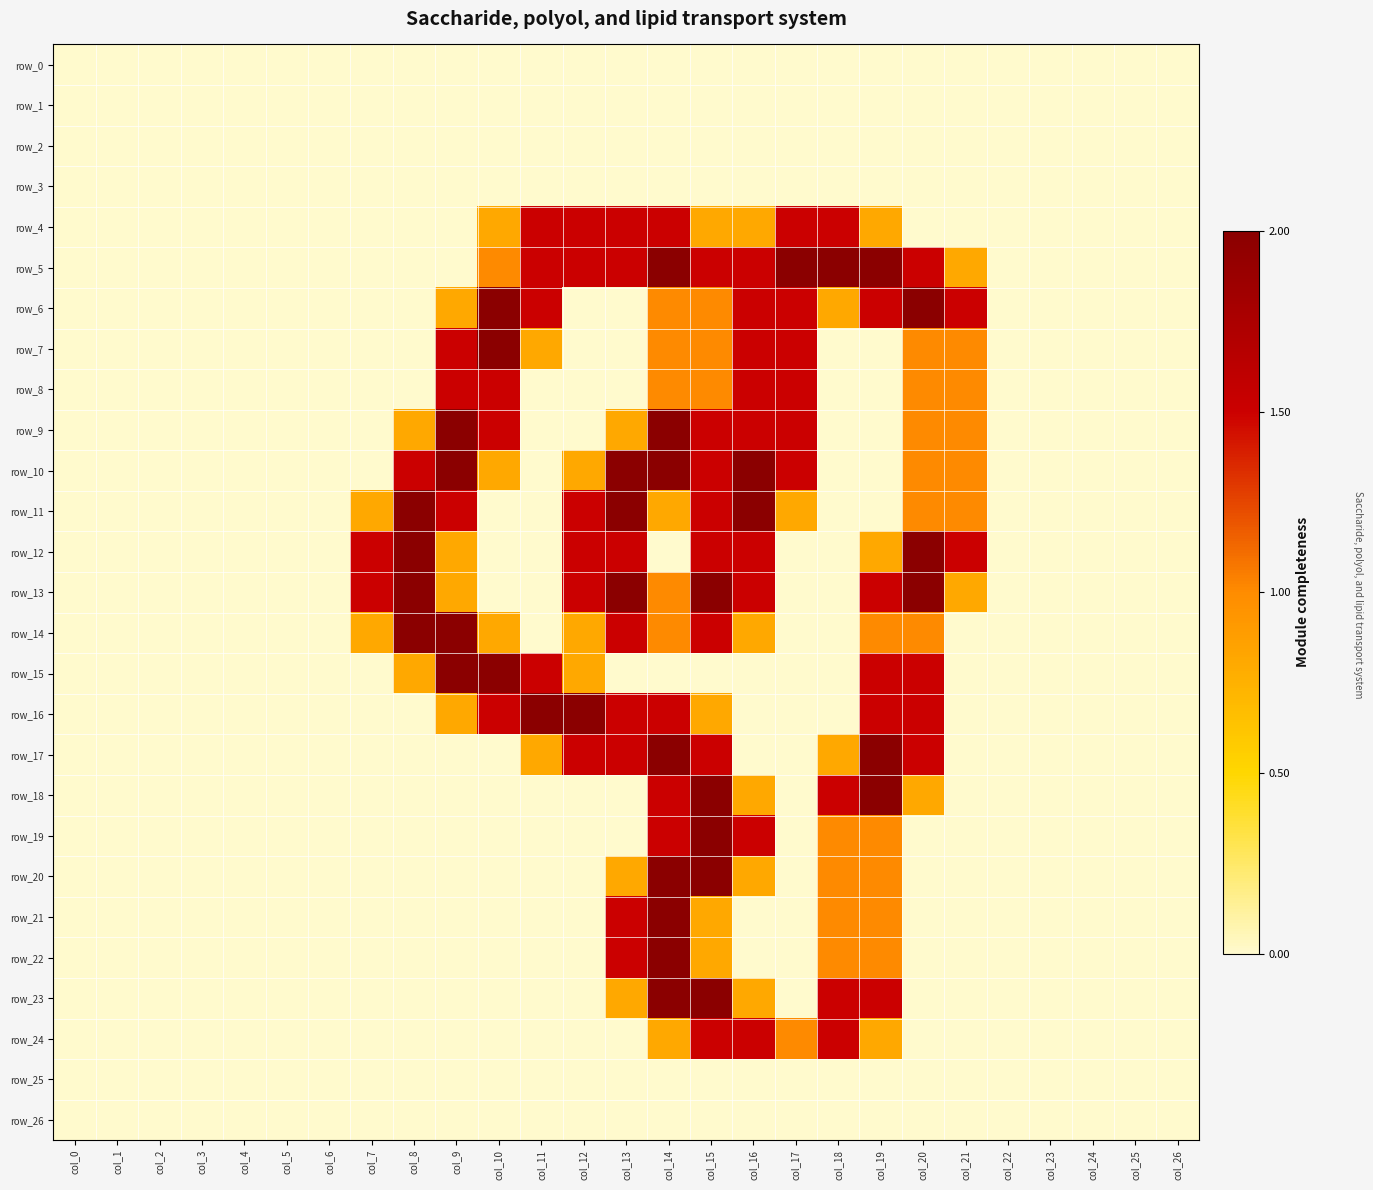

Reading right to left, extract all data points from this chart.

row_0: col_26=0.0	col_25=0.0	col_24=0.0	col_23=0.0	col_22=0.0	col_21=0.0	col_20=0.0	col_19=0.0	col_18=0.0	col_17=0.0	col_16=0.0	col_15=0.0	col_14=0.0	col_13=0.0	col_12=0.0	col_11=0.0	col_10=0.0	col_9=0.0	col_8=0.0	col_7=0.0	col_6=0.0	col_5=0.0	col_4=0.0	col_3=0.0	col_2=0.0	col_1=0.0	col_0=0.0
row_1: col_26=0.0	col_25=0.0	col_24=0.0	col_23=0.0	col_22=0.0	col_21=0.0	col_20=0.0	col_19=0.0	col_18=0.0	col_17=0.0	col_16=0.0	col_15=0.0	col_14=0.0	col_13=0.0	col_12=0.0	col_11=0.0	col_10=0.0	col_9=0.0	col_8=0.0	col_7=0.0	col_6=0.0	col_5=0.0	col_4=0.0	col_3=0.0	col_2=0.0	col_1=0.0	col_0=0.0
row_2: col_26=0.0	col_25=0.0	col_24=0.0	col_23=0.0	col_22=0.0	col_21=0.0	col_20=0.0	col_19=0.0	col_18=0.0	col_17=0.0	col_16=0.0	col_15=0.0	col_14=0.0	col_13=0.0	col_12=0.0	col_11=0.0	col_10=0.0	col_9=0.0	col_8=0.0	col_7=0.0	col_6=0.0	col_5=0.0	col_4=0.0	col_3=0.0	col_2=0.0	col_1=0.0	col_0=0.0
row_3: col_26=0.0	col_25=0.0	col_24=0.0	col_23=0.0	col_22=0.0	col_21=0.0	col_20=0.0	col_19=0.0	col_18=0.0	col_17=0.0	col_16=0.0	col_15=0.0	col_14=0.0	col_13=0.0	col_12=0.0	col_11=0.0	col_10=0.0	col_9=0.0	col_8=0.0	col_7=0.0	col_6=0.0	col_5=0.0	col_4=0.0	col_3=0.0	col_2=0.0	col_1=0.0	col_0=0.0
row_4: col_26=0.0	col_25=0.0	col_24=0.0	col_23=0.0	col_22=0.0	col_21=0.0	col_20=0.0	col_19=0.8	col_18=1.5	col_17=1.5	col_16=0.8	col_15=0.8	col_14=1.5	col_13=1.5	col_12=1.5	col_11=1.5	col_10=0.8	col_9=0.0	col_8=0.0	col_7=0.0	col_6=0.0	col_5=0.0	col_4=0.0	col_3=0.0	col_2=0.0	col_1=0.0	col_0=0.0
row_5: col_26=0.0	col_25=0.0	col_24=0.0	col_23=0.0	col_22=0.0	col_21=0.8	col_20=1.5	col_19=2.0	col_18=2.0	col_17=2.0	col_16=1.5	col_15=1.5	col_14=2.0	col_13=1.5	col_12=1.5	col_11=1.5	col_10=1.0	col_9=0.0	col_8=0.0	col_7=0.0	col_6=0.0	col_5=0.0	col_4=0.0	col_3=0.0	col_2=0.0	col_1=0.0	col_0=0.0
row_6: col_26=0.0	col_25=0.0	col_24=0.0	col_23=0.0	col_22=0.0	col_21=1.5	col_20=2.0	col_19=1.5	col_18=0.8	col_17=1.5	col_16=1.5	col_15=1.0	col_14=1.0	col_13=0.0	col_12=0.0	col_11=1.5	col_10=2.0	col_9=0.8	col_8=0.0	col_7=0.0	col_6=0.0	col_5=0.0	col_4=0.0	col_3=0.0	col_2=0.0	col_1=0.0	col_0=0.0
row_7: col_26=0.0	col_25=0.0	col_24=0.0	col_23=0.0	col_22=0.0	col_21=1.0	col_20=1.0	col_19=0.0	col_18=0.0	col_17=1.5	col_16=1.5	col_15=1.0	col_14=1.0	col_13=0.0	col_12=0.0	col_11=0.8	col_10=2.0	col_9=1.5	col_8=0.0	col_7=0.0	col_6=0.0	col_5=0.0	col_4=0.0	col_3=0.0	col_2=0.0	col_1=0.0	col_0=0.0
row_8: col_26=0.0	col_25=0.0	col_24=0.0	col_23=0.0	col_22=0.0	col_21=1.0	col_20=1.0	col_19=0.0	col_18=0.0	col_17=1.5	col_16=1.5	col_15=1.0	col_14=1.0	col_13=0.0	col_12=0.0	col_11=0.0	col_10=1.5	col_9=1.5	col_8=0.0	col_7=0.0	col_6=0.0	col_5=0.0	col_4=0.0	col_3=0.0	col_2=0.0	col_1=0.0	col_0=0.0
row_9: col_26=0.0	col_25=0.0	col_24=0.0	col_23=0.0	col_22=0.0	col_21=1.0	col_20=1.0	col_19=0.0	col_18=0.0	col_17=1.5	col_16=1.5	col_15=1.5	col_14=2.0	col_13=0.8	col_12=0.0	col_11=0.0	col_10=1.5	col_9=2.0	col_8=0.8	col_7=0.0	col_6=0.0	col_5=0.0	col_4=0.0	col_3=0.0	col_2=0.0	col_1=0.0	col_0=0.0
row_10: col_26=0.0	col_25=0.0	col_24=0.0	col_23=0.0	col_22=0.0	col_21=1.0	col_20=1.0	col_19=0.0	col_18=0.0	col_17=1.5	col_16=2.0	col_15=1.5	col_14=2.0	col_13=2.0	col_12=0.8	col_11=0.0	col_10=0.8	col_9=2.0	col_8=1.5	col_7=0.0	col_6=0.0	col_5=0.0	col_4=0.0	col_3=0.0	col_2=0.0	col_1=0.0	col_0=0.0
row_11: col_26=0.0	col_25=0.0	col_24=0.0	col_23=0.0	col_22=0.0	col_21=1.0	col_20=1.0	col_19=0.0	col_18=0.0	col_17=0.8	col_16=2.0	col_15=1.5	col_14=0.8	col_13=2.0	col_12=1.5	col_11=0.0	col_10=0.0	col_9=1.5	col_8=2.0	col_7=0.8	col_6=0.0	col_5=0.0	col_4=0.0	col_3=0.0	col_2=0.0	col_1=0.0	col_0=0.0
row_12: col_26=0.0	col_25=0.0	col_24=0.0	col_23=0.0	col_22=0.0	col_21=1.5	col_20=2.0	col_19=0.8	col_18=0.0	col_17=0.0	col_16=1.5	col_15=1.5	col_14=0.0	col_13=1.5	col_12=1.5	col_11=0.0	col_10=0.0	col_9=0.8	col_8=2.0	col_7=1.5	col_6=0.0	col_5=0.0	col_4=0.0	col_3=0.0	col_2=0.0	col_1=0.0	col_0=0.0
row_13: col_26=0.0	col_25=0.0	col_24=0.0	col_23=0.0	col_22=0.0	col_21=0.8	col_20=2.0	col_19=1.5	col_18=0.0	col_17=0.0	col_16=1.5	col_15=2.0	col_14=1.0	col_13=2.0	col_12=1.5	col_11=0.0	col_10=0.0	col_9=0.8	col_8=2.0	col_7=1.5	col_6=0.0	col_5=0.0	col_4=0.0	col_3=0.0	col_2=0.0	col_1=0.0	col_0=0.0
row_14: col_26=0.0	col_25=0.0	col_24=0.0	col_23=0.0	col_22=0.0	col_21=0.0	col_20=1.0	col_19=1.0	col_18=0.0	col_17=0.0	col_16=0.8	col_15=1.5	col_14=1.0	col_13=1.5	col_12=0.8	col_11=0.0	col_10=0.8	col_9=2.0	col_8=2.0	col_7=0.8	col_6=0.0	col_5=0.0	col_4=0.0	col_3=0.0	col_2=0.0	col_1=0.0	col_0=0.0
row_15: col_26=0.0	col_25=0.0	col_24=0.0	col_23=0.0	col_22=0.0	col_21=0.0	col_20=1.5	col_19=1.5	col_18=0.0	col_17=0.0	col_16=0.0	col_15=0.0	col_14=0.0	col_13=0.0	col_12=0.8	col_11=1.5	col_10=2.0	col_9=2.0	col_8=0.8	col_7=0.0	col_6=0.0	col_5=0.0	col_4=0.0	col_3=0.0	col_2=0.0	col_1=0.0	col_0=0.0
row_16: col_26=0.0	col_25=0.0	col_24=0.0	col_23=0.0	col_22=0.0	col_21=0.0	col_20=1.5	col_19=1.5	col_18=0.0	col_17=0.0	col_16=0.0	col_15=0.8	col_14=1.5	col_13=1.5	col_12=2.0	col_11=2.0	col_10=1.5	col_9=0.8	col_8=0.0	col_7=0.0	col_6=0.0	col_5=0.0	col_4=0.0	col_3=0.0	col_2=0.0	col_1=0.0	col_0=0.0
row_17: col_26=0.0	col_25=0.0	col_24=0.0	col_23=0.0	col_22=0.0	col_21=0.0	col_20=1.5	col_19=2.0	col_18=0.8	col_17=0.0	col_16=0.0	col_15=1.5	col_14=2.0	col_13=1.5	col_12=1.5	col_11=0.8	col_10=0.0	col_9=0.0	col_8=0.0	col_7=0.0	col_6=0.0	col_5=0.0	col_4=0.0	col_3=0.0	col_2=0.0	col_1=0.0	col_0=0.0
row_18: col_26=0.0	col_25=0.0	col_24=0.0	col_23=0.0	col_22=0.0	col_21=0.0	col_20=0.8	col_19=2.0	col_18=1.5	col_17=0.0	col_16=0.8	col_15=2.0	col_14=1.5	col_13=0.0	col_12=0.0	col_11=0.0	col_10=0.0	col_9=0.0	col_8=0.0	col_7=0.0	col_6=0.0	col_5=0.0	col_4=0.0	col_3=0.0	col_2=0.0	col_1=0.0	col_0=0.0
row_19: col_26=0.0	col_25=0.0	col_24=0.0	col_23=0.0	col_22=0.0	col_21=0.0	col_20=0.0	col_19=1.0	col_18=1.0	col_17=0.0	col_16=1.5	col_15=2.0	col_14=1.5	col_13=0.0	col_12=0.0	col_11=0.0	col_10=0.0	col_9=0.0	col_8=0.0	col_7=0.0	col_6=0.0	col_5=0.0	col_4=0.0	col_3=0.0	col_2=0.0	col_1=0.0	col_0=0.0
row_20: col_26=0.0	col_25=0.0	col_24=0.0	col_23=0.0	col_22=0.0	col_21=0.0	col_20=0.0	col_19=1.0	col_18=1.0	col_17=0.0	col_16=0.8	col_15=2.0	col_14=2.0	col_13=0.8	col_12=0.0	col_11=0.0	col_10=0.0	col_9=0.0	col_8=0.0	col_7=0.0	col_6=0.0	col_5=0.0	col_4=0.0	col_3=0.0	col_2=0.0	col_1=0.0	col_0=0.0
row_21: col_26=0.0	col_25=0.0	col_24=0.0	col_23=0.0	col_22=0.0	col_21=0.0	col_20=0.0	col_19=1.0	col_18=1.0	col_17=0.0	col_16=0.0	col_15=0.8	col_14=2.0	col_13=1.5	col_12=0.0	col_11=0.0	col_10=0.0	col_9=0.0	col_8=0.0	col_7=0.0	col_6=0.0	col_5=0.0	col_4=0.0	col_3=0.0	col_2=0.0	col_1=0.0	col_0=0.0
row_22: col_26=0.0	col_25=0.0	col_24=0.0	col_23=0.0	col_22=0.0	col_21=0.0	col_20=0.0	col_19=1.0	col_18=1.0	col_17=0.0	col_16=0.0	col_15=0.8	col_14=2.0	col_13=1.5	col_12=0.0	col_11=0.0	col_10=0.0	col_9=0.0	col_8=0.0	col_7=0.0	col_6=0.0	col_5=0.0	col_4=0.0	col_3=0.0	col_2=0.0	col_1=0.0	col_0=0.0
row_23: col_26=0.0	col_25=0.0	col_24=0.0	col_23=0.0	col_22=0.0	col_21=0.0	col_20=0.0	col_19=1.5	col_18=1.5	col_17=0.0	col_16=0.8	col_15=2.0	col_14=2.0	col_13=0.8	col_12=0.0	col_11=0.0	col_10=0.0	col_9=0.0	col_8=0.0	col_7=0.0	col_6=0.0	col_5=0.0	col_4=0.0	col_3=0.0	col_2=0.0	col_1=0.0	col_0=0.0
row_24: col_26=0.0	col_25=0.0	col_24=0.0	col_23=0.0	col_22=0.0	col_21=0.0	col_20=0.0	col_19=0.8	col_18=1.5	col_17=1.0	col_16=1.5	col_15=1.5	col_14=0.8	col_13=0.0	col_12=0.0	col_11=0.0	col_10=0.0	col_9=0.0	col_8=0.0	col_7=0.0	col_6=0.0	col_5=0.0	col_4=0.0	col_3=0.0	col_2=0.0	col_1=0.0	col_0=0.0
row_25: col_26=0.0	col_25=0.0	col_24=0.0	col_23=0.0	col_22=0.0	col_21=0.0	col_20=0.0	col_19=0.0	col_18=0.0	col_17=0.0	col_16=0.0	col_15=0.0	col_14=0.0	col_13=0.0	col_12=0.0	col_11=0.0	col_10=0.0	col_9=0.0	col_8=0.0	col_7=0.0	col_6=0.0	col_5=0.0	col_4=0.0	col_3=0.0	col_2=0.0	col_1=0.0	col_0=0.0
row_26: col_26=0.0	col_25=0.0	col_24=0.0	col_23=0.0	col_22=0.0	col_21=0.0	col_20=0.0	col_19=0.0	col_18=0.0	col_17=0.0	col_16=0.0	col_15=0.0	col_14=0.0	col_13=0.0	col_12=0.0	col_11=0.0	col_10=0.0	col_9=0.0	col_8=0.0	col_7=0.0	col_6=0.0	col_5=0.0	col_4=0.0	col_3=0.0	col_2=0.0	col_1=0.0	col_0=0.0